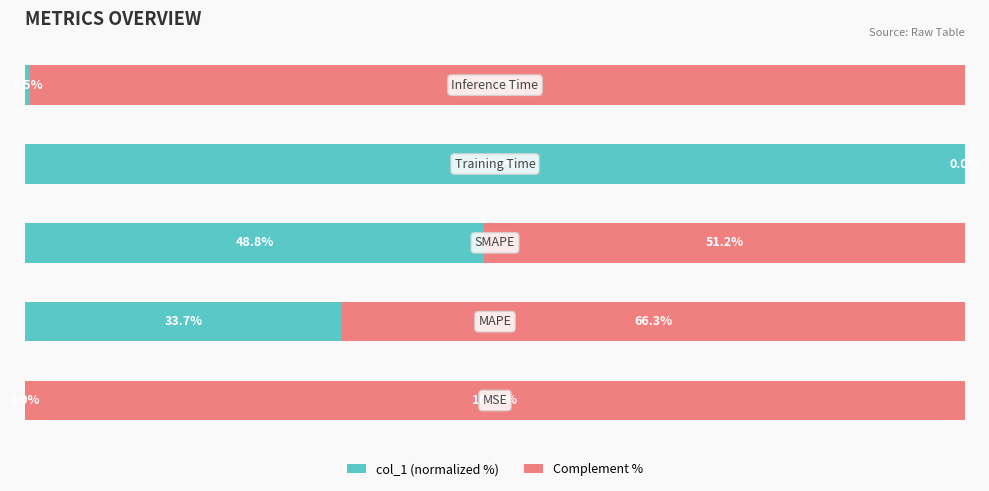

Reading left to right, transcribe all the data shown in this chart.

col_1 (normalized %): 0.0	33.7	48.8	100.0	0.5
Complement %: 100.0	66.3	51.2	0.0	99.5